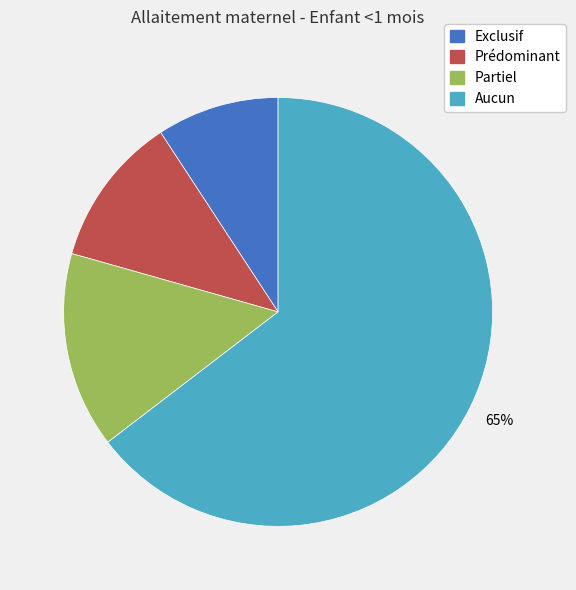

Does Aucun represent more than half of the total?

Yes